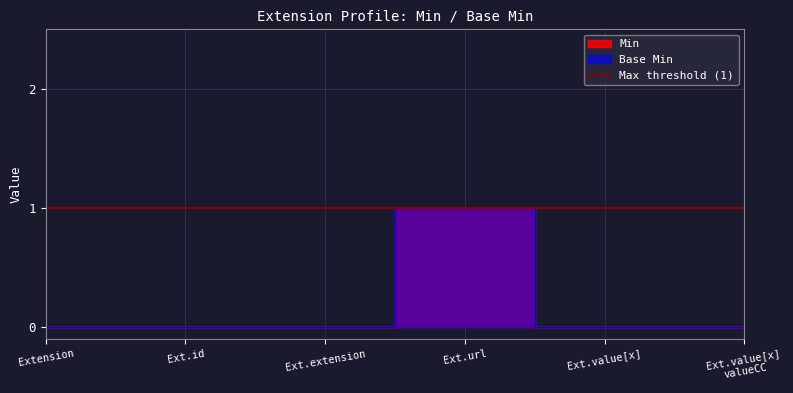

True or false: Min has a value of 1 at Ext.url.

True